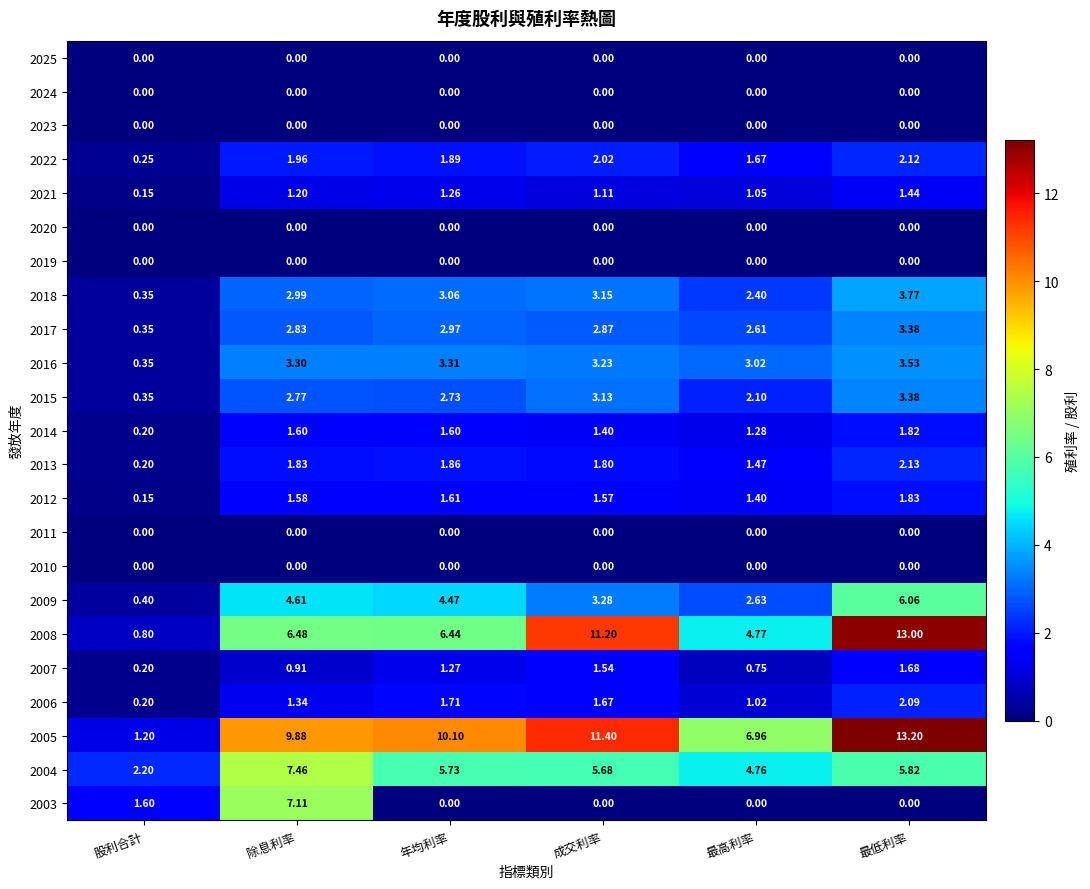

At which category is the sum across all series the highest?

最低利率